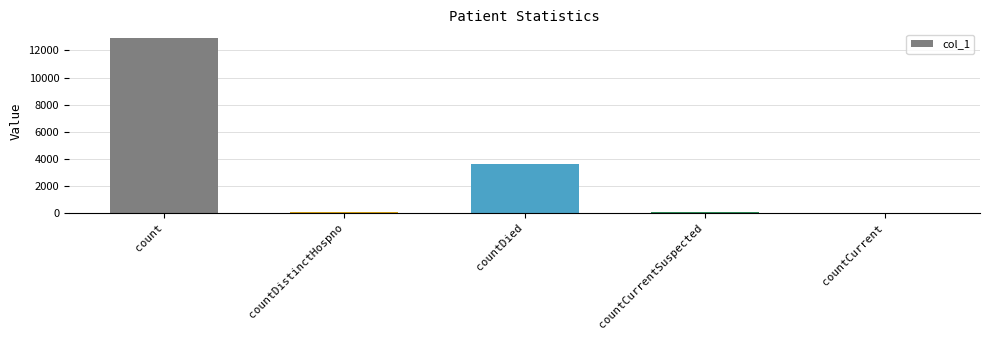

What is the sum of the values at countDied and countDistinctHospno?

3676